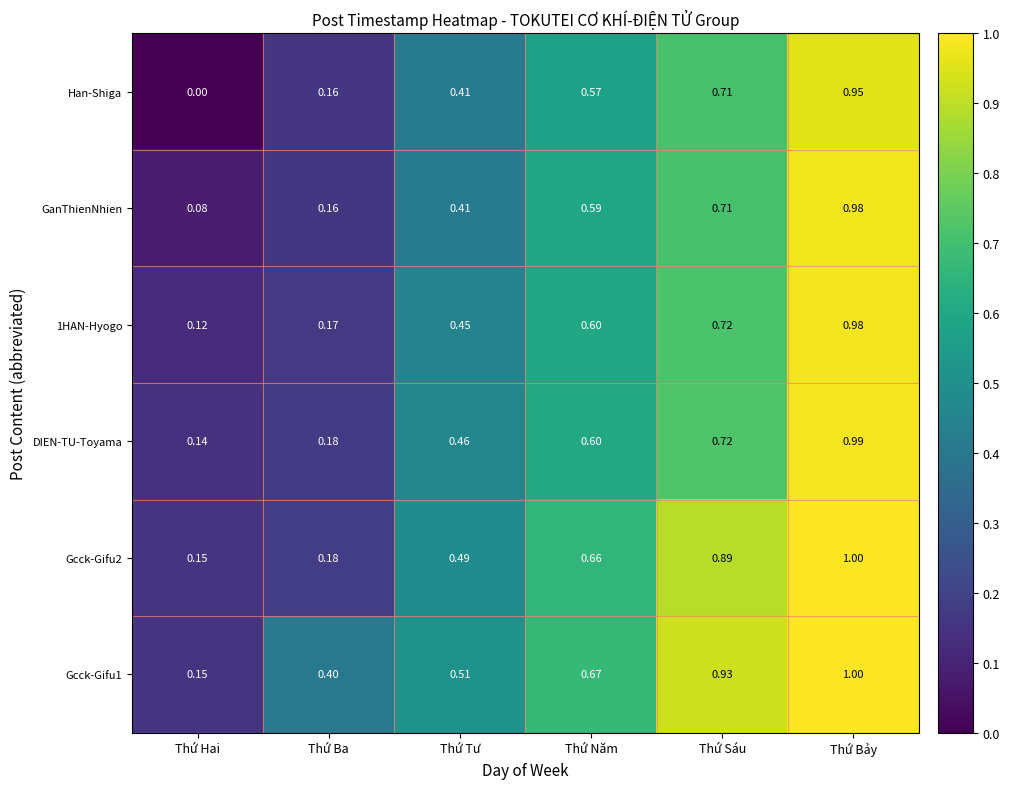

At which category is the sum across all series the highest?

Thứ Bảy